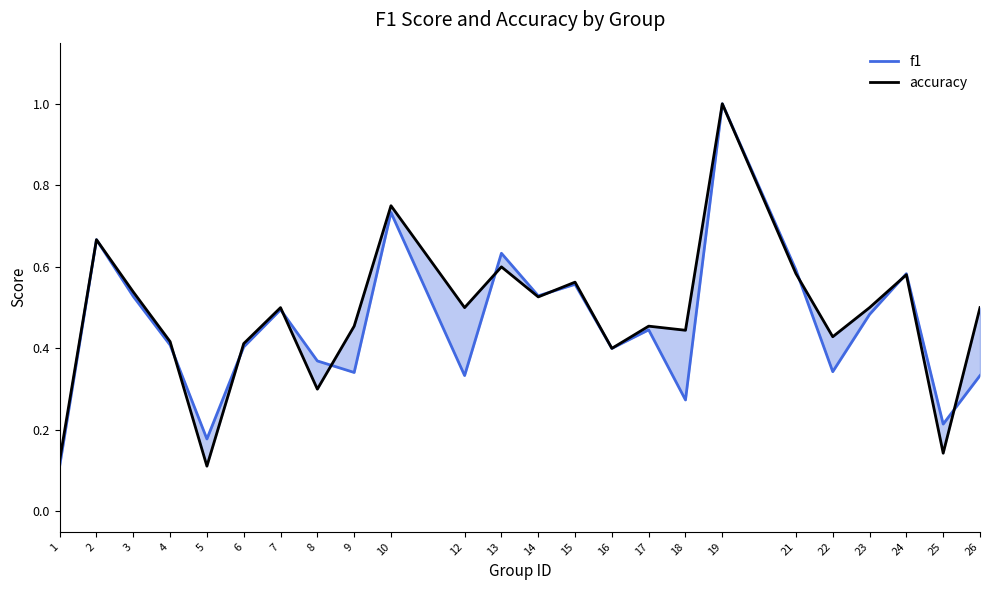

What is the minimum value shown in the chart?

0.1